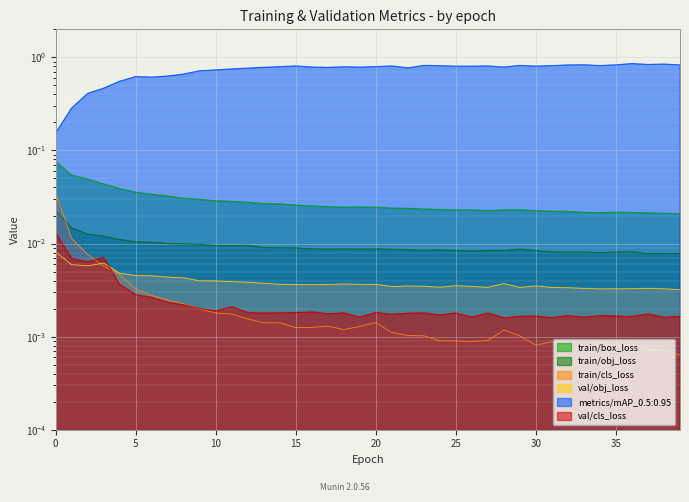

Which has a higher value, 19 or 17?

17